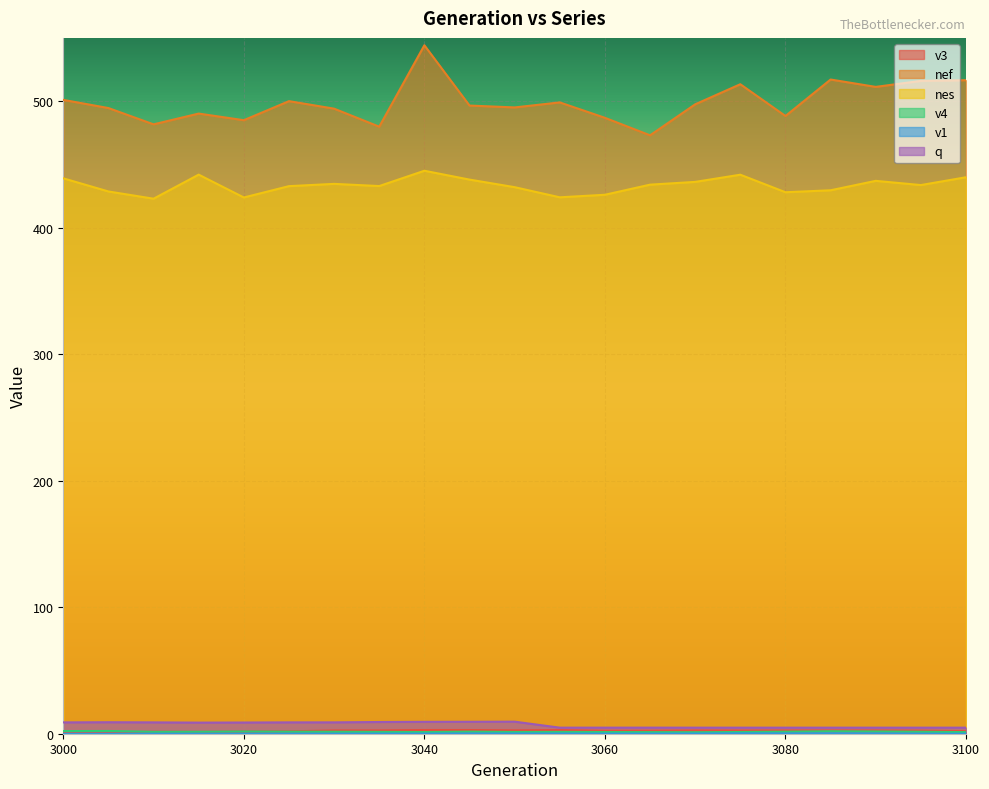

Count the number of data series in this chart.

6